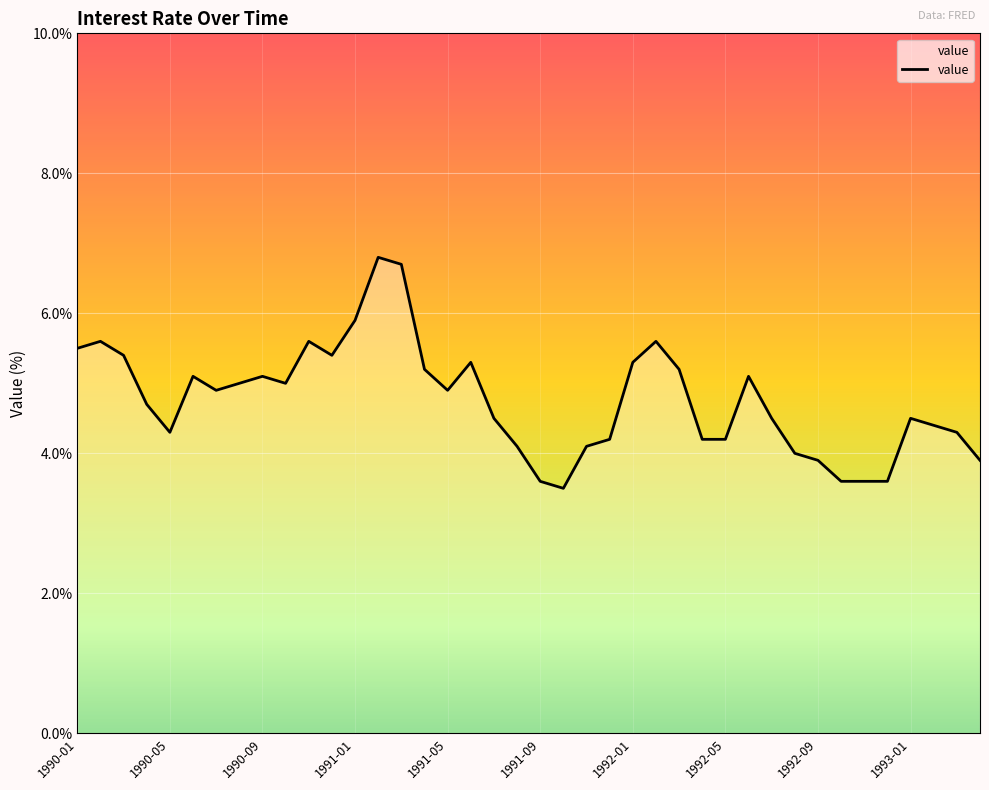

What is the greatest value displayed?

6.8